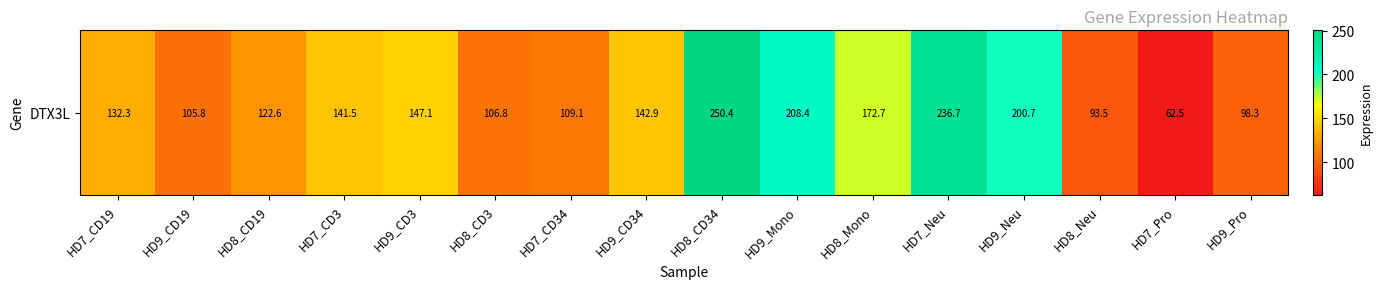

Is it true that the value at HD9_Neu is 200.7?

True